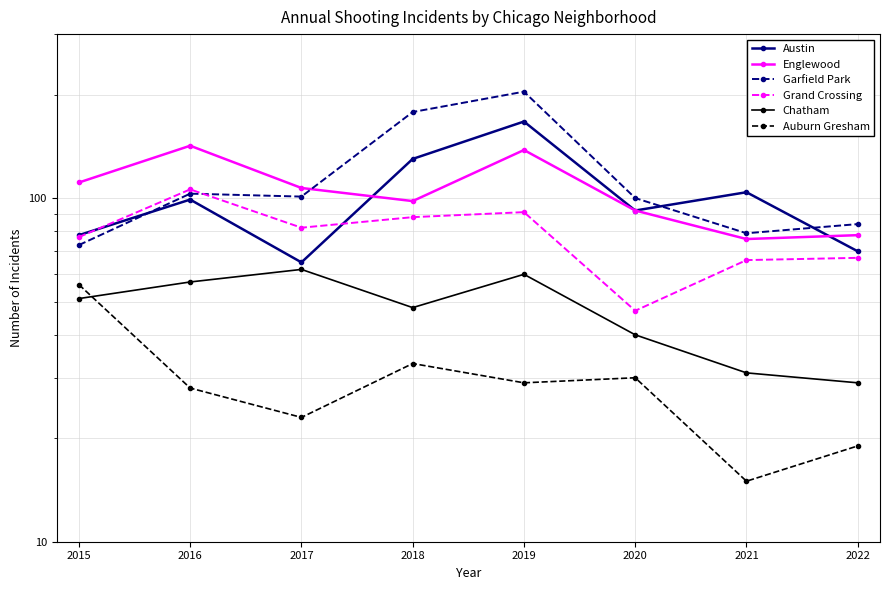

What is the total value across all series at 2016?

535